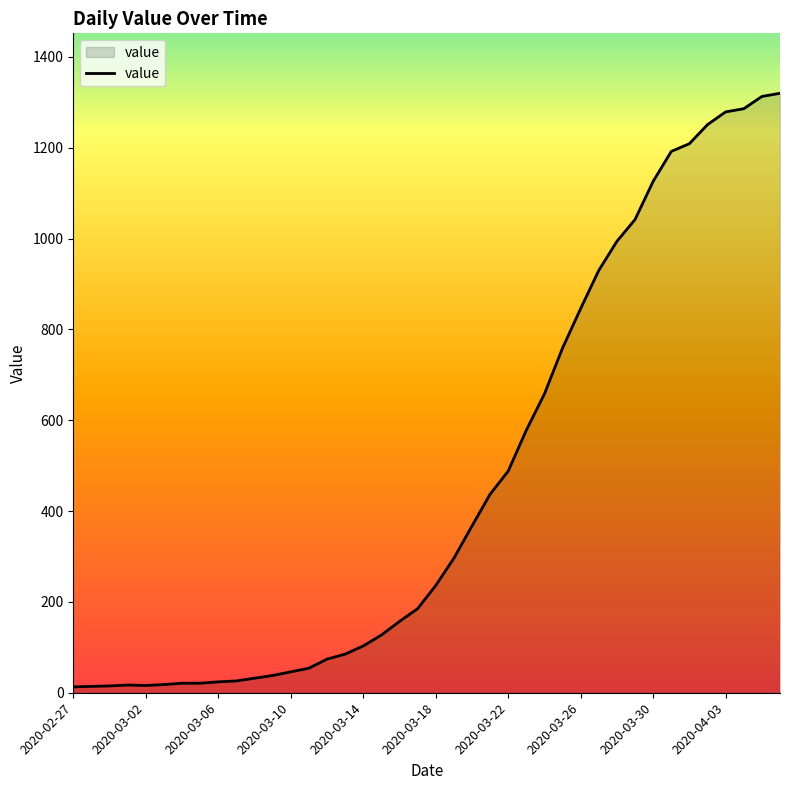

What is the difference between the maximum and minimum values?

1307